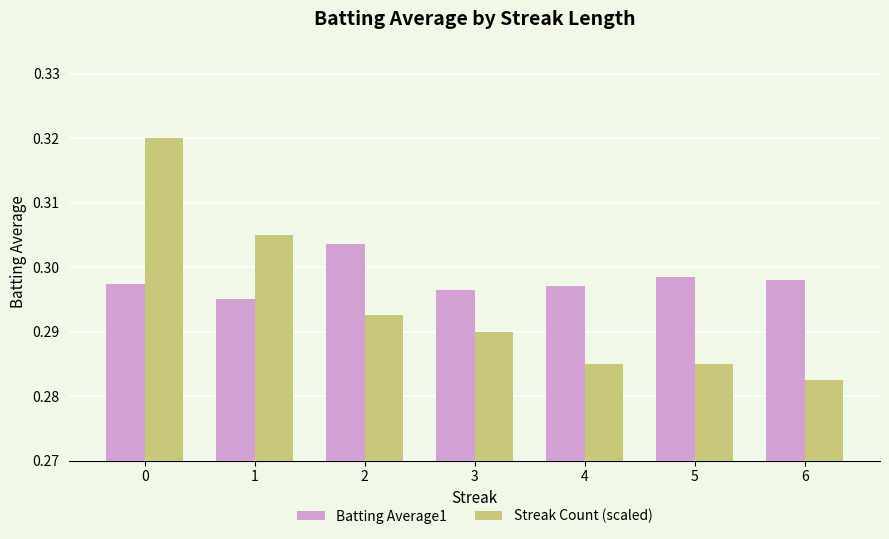

How many groups of bars are there?

7